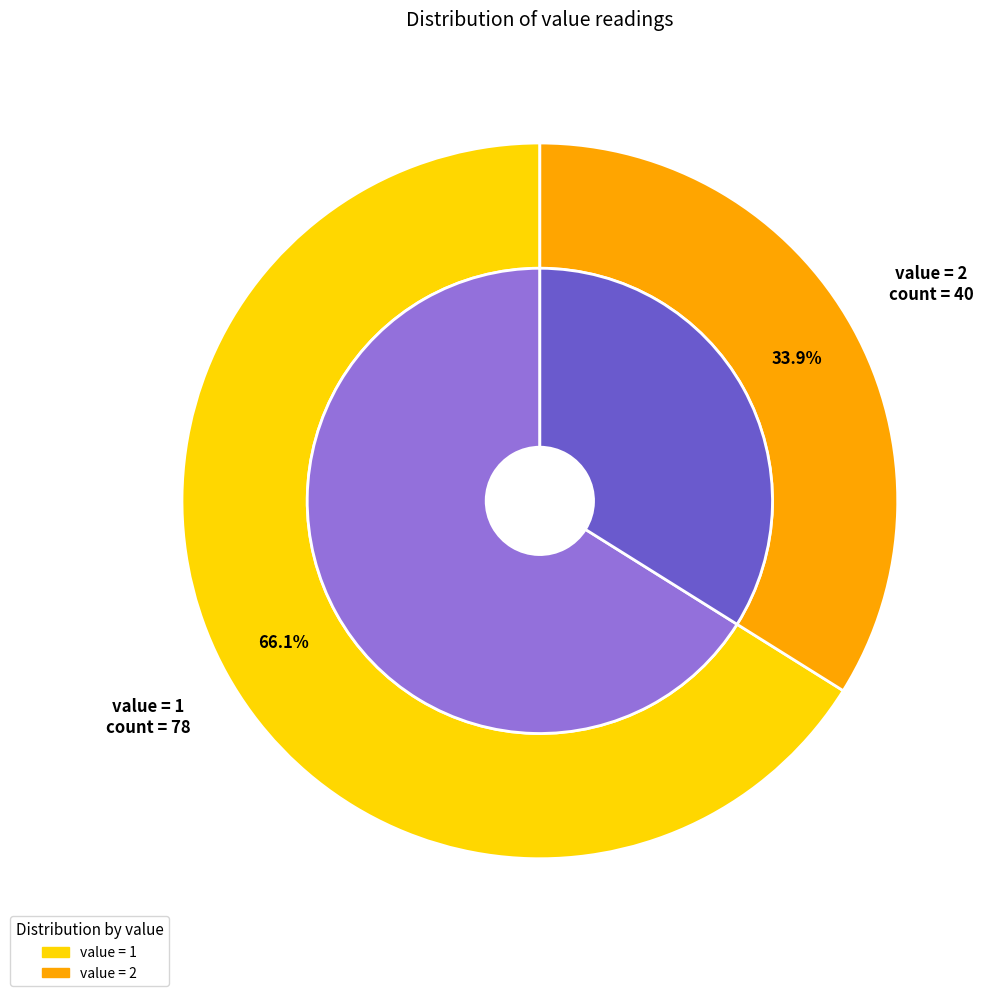

To the nearest percent, what portion does 1 represent?

66%